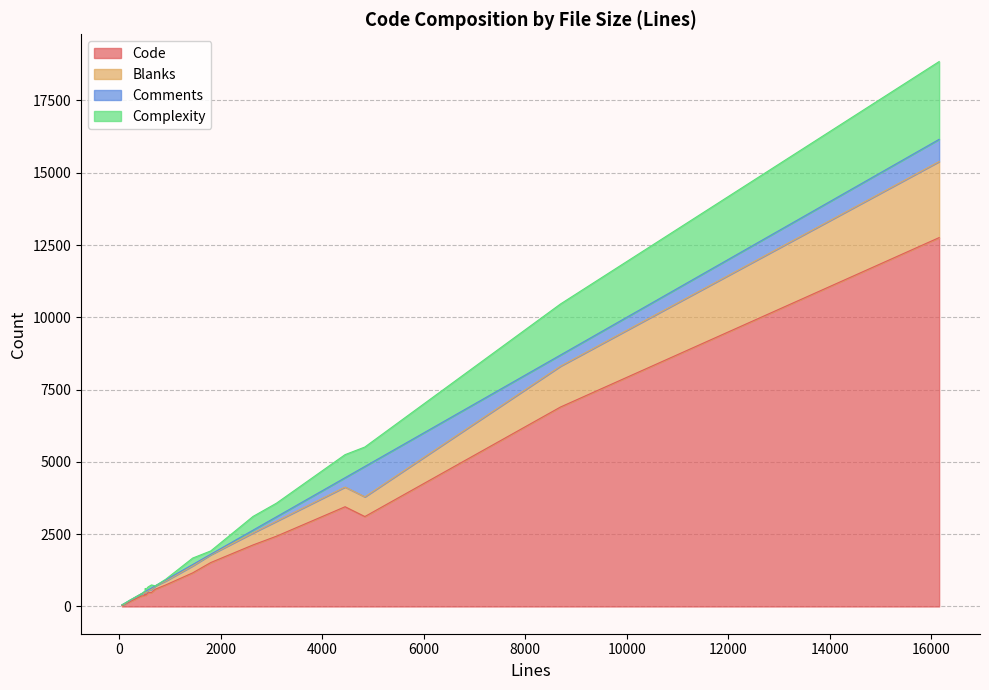

True or false: Complexity and Code intersect in this chart.

False